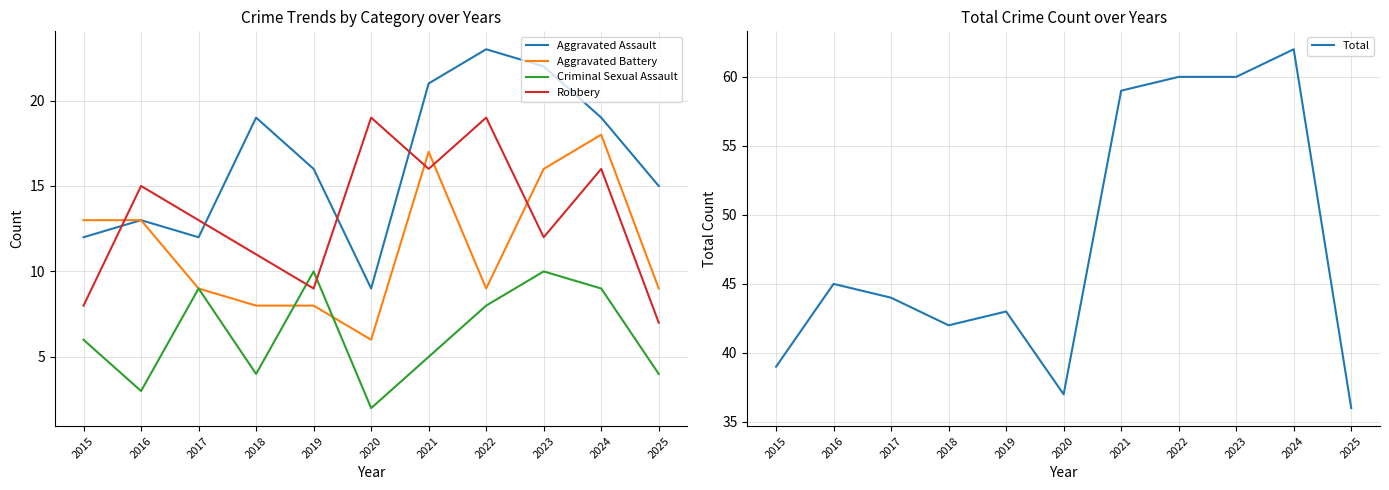

True or false: Aggravated Battery and Total cross at least once.

False